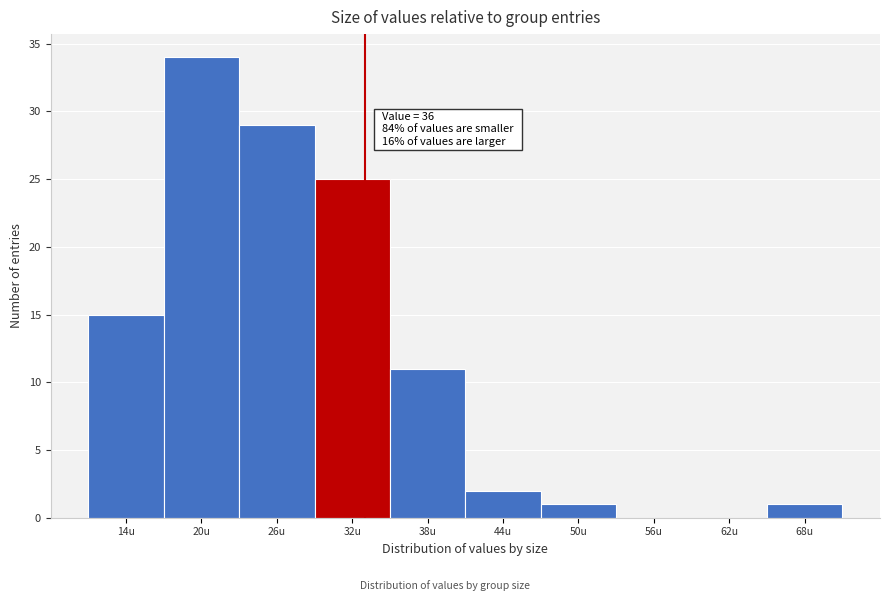

Reading left to right, transcribe all the data shown in this chart.

14u=15	20u=34	26u=29	32u=25	38u=11	44u=2	50u=1	56u=0	62u=0	68u=1